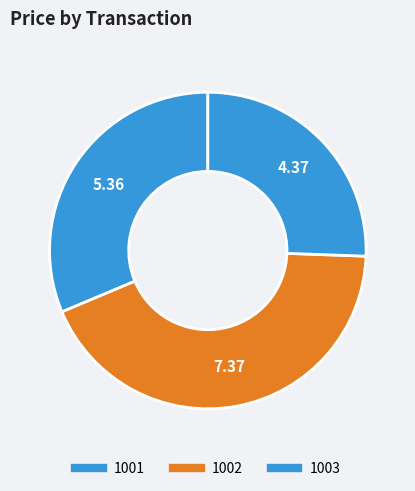

How many segments does this pie chart have?

3